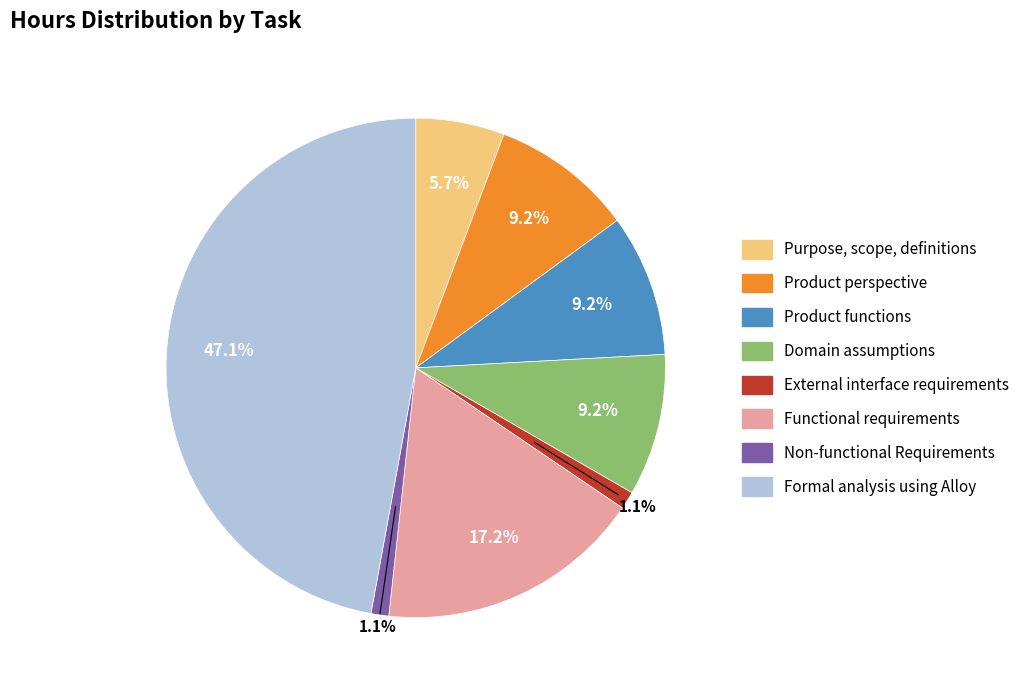

Which category has the biggest portion of the pie?

Formal analysis using Alloy